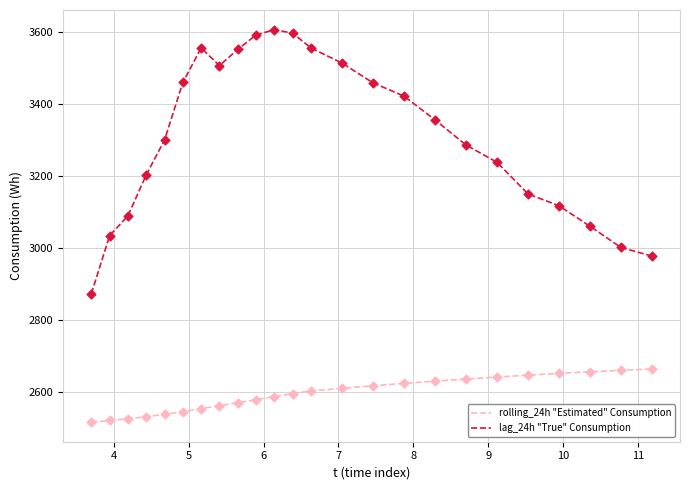

True or false: rolling_24h "Estimated" Consumption and lag_24h "True" Consumption intersect in this chart.

False